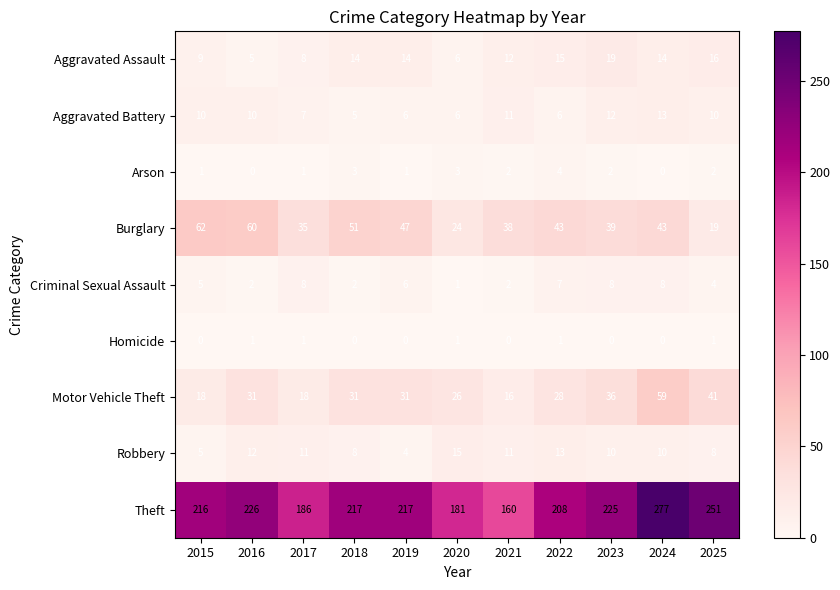

What is the greatest value displayed?

277